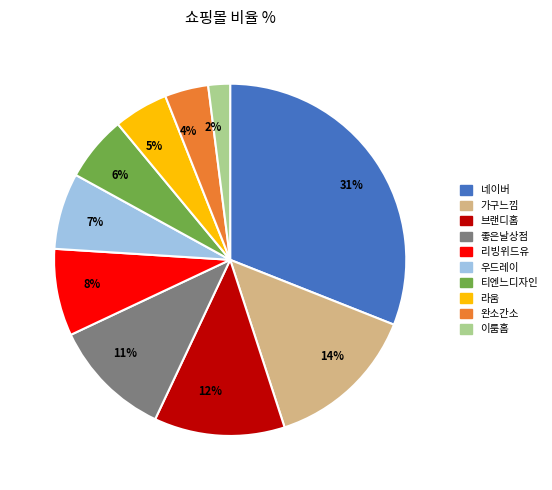

The 5% slice represents 17% of the pie. True or false?

False